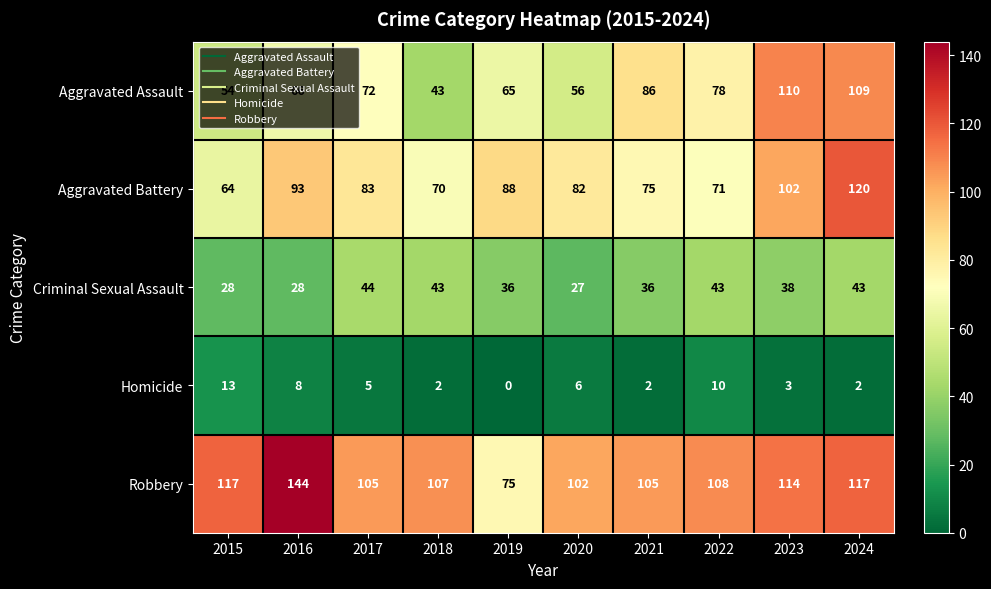

What is the difference between the Homicide values at 2015 and 2022?

3